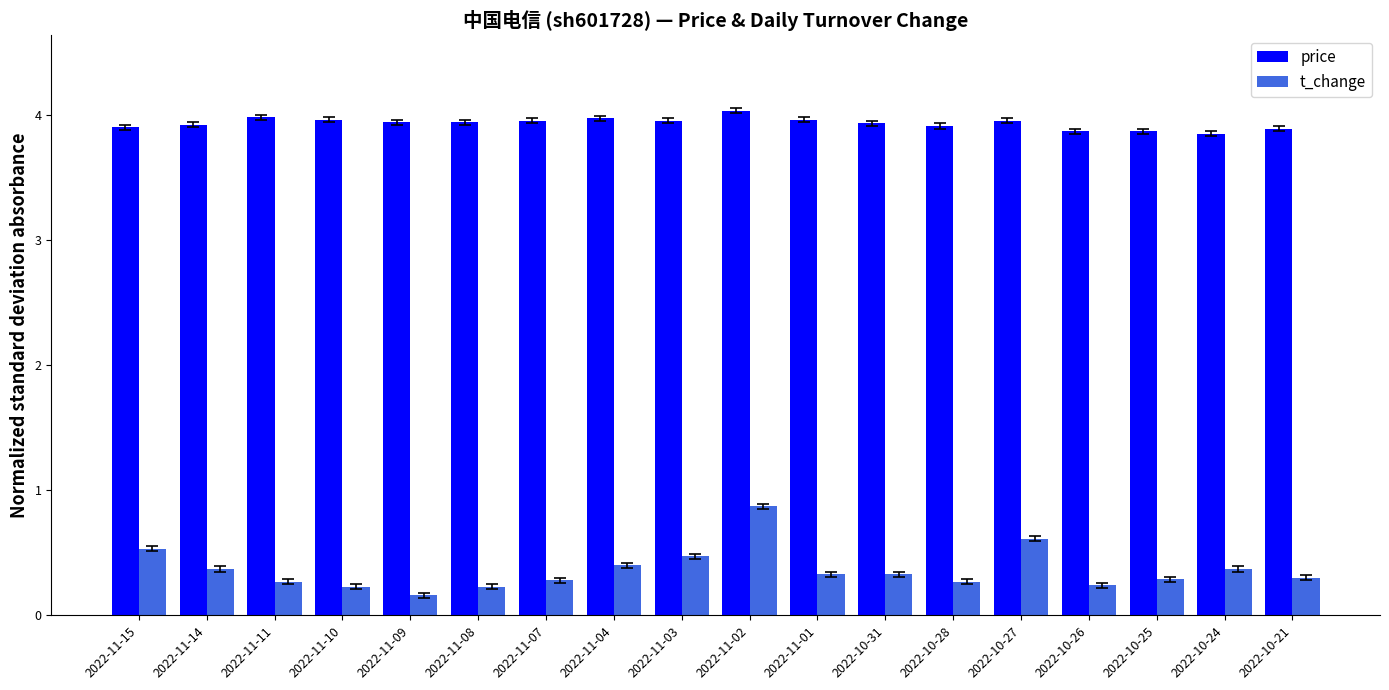

The value of t_change at 2022-11-14 is 0.4. True or false?

True